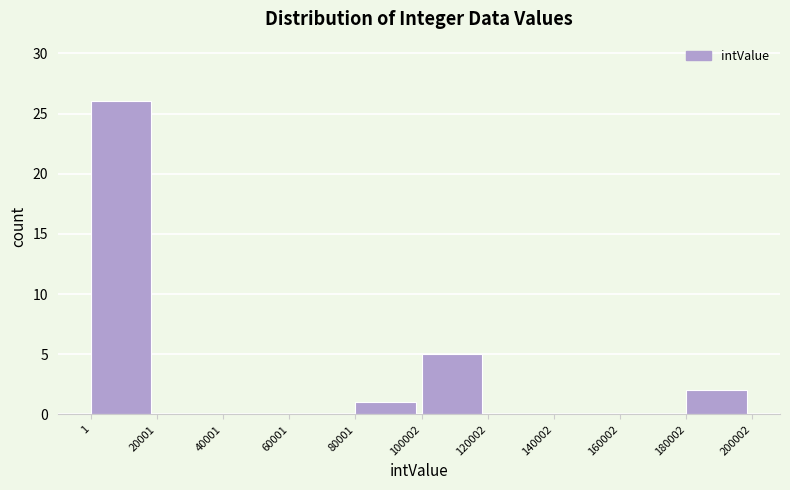

Reading left to right, list every bar in this chart as the range it spans on the x-axis followed by its height. The values are not printed on the chart, so give them approximately, as read against the axis.

1 to 20001: 26
20001 to 40001: 0
40001 to 60001: 0
60001 to 80001: 0
80001 to 100002: 1
100002 to 120002: 5
120002 to 140002: 0
140002 to 160002: 0
160002 to 180002: 0
180002 to 200002: 2